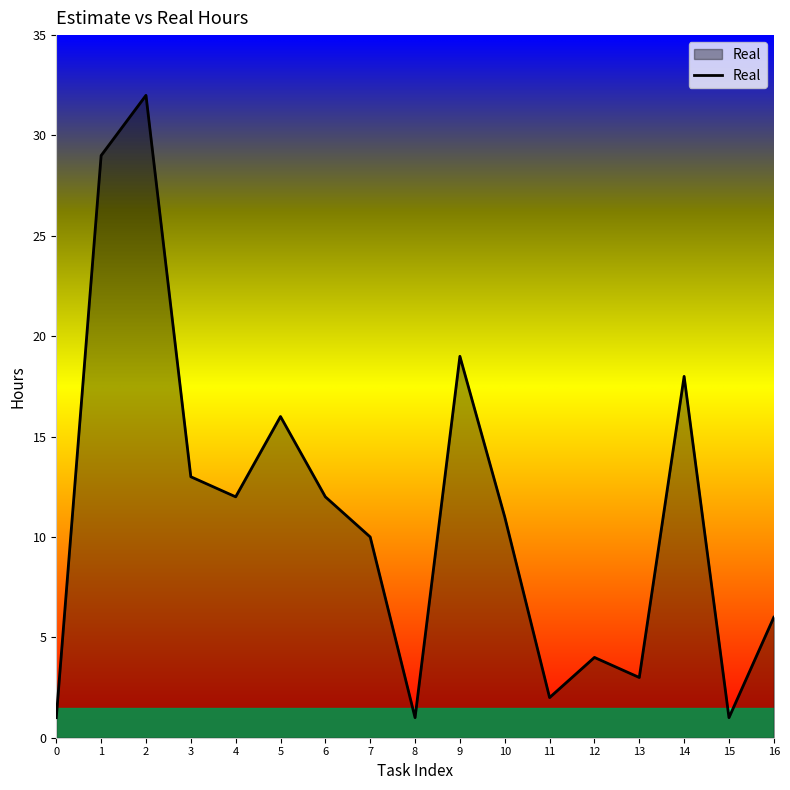

Approximately how many times larger is the value at 8 compared to 11?

0.5